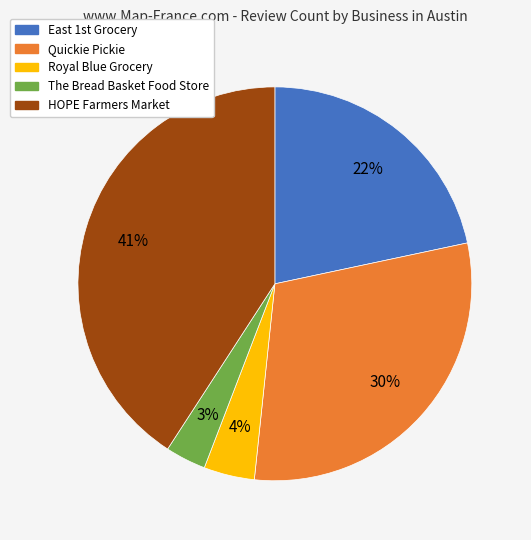

How many segments does this pie chart have?

5